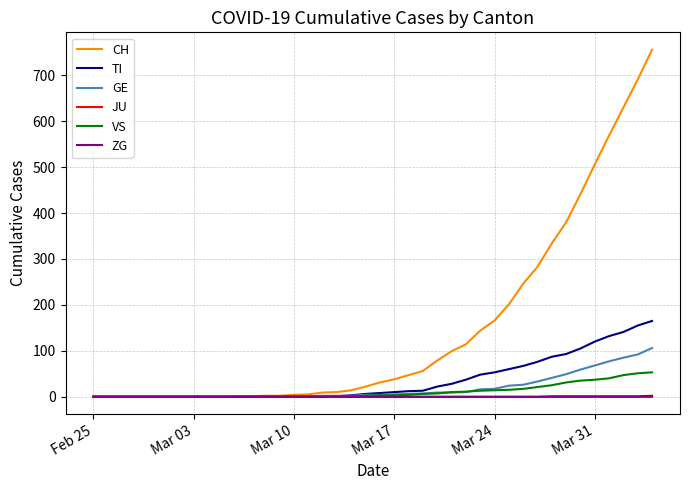

What is the greatest value displayed?

756